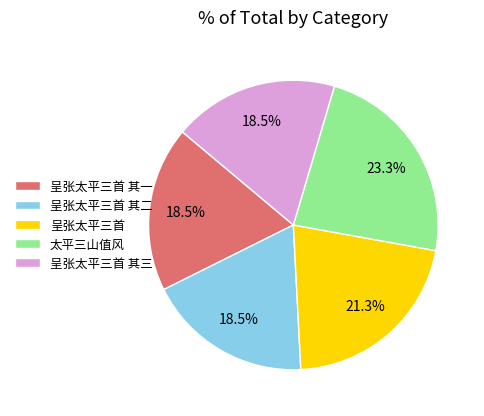

To the nearest percent, what is the difference between the largest and smallest slice percentages?

5%